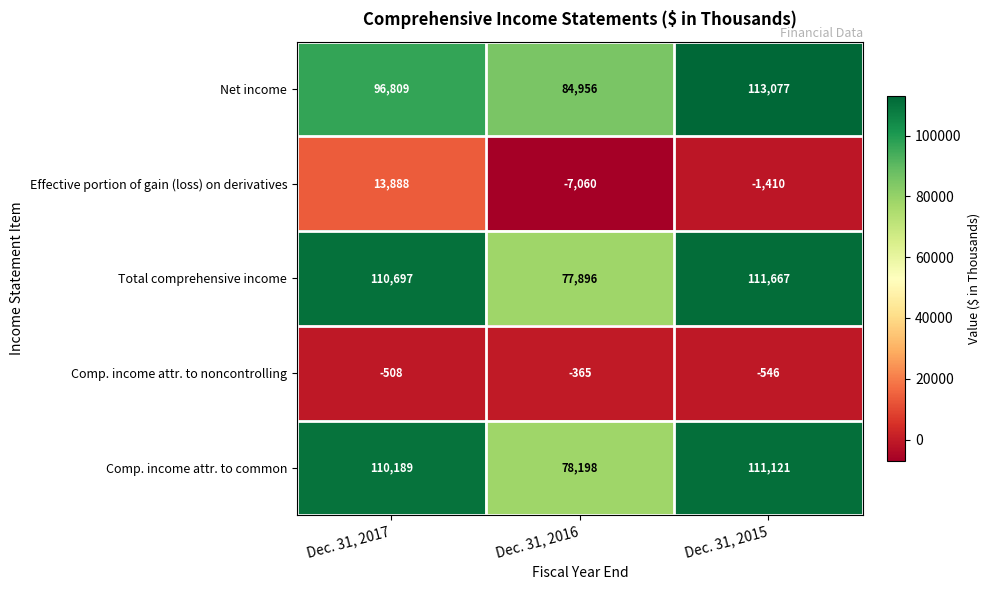

Read the Net income value at Dec. 31, 2016.

84956